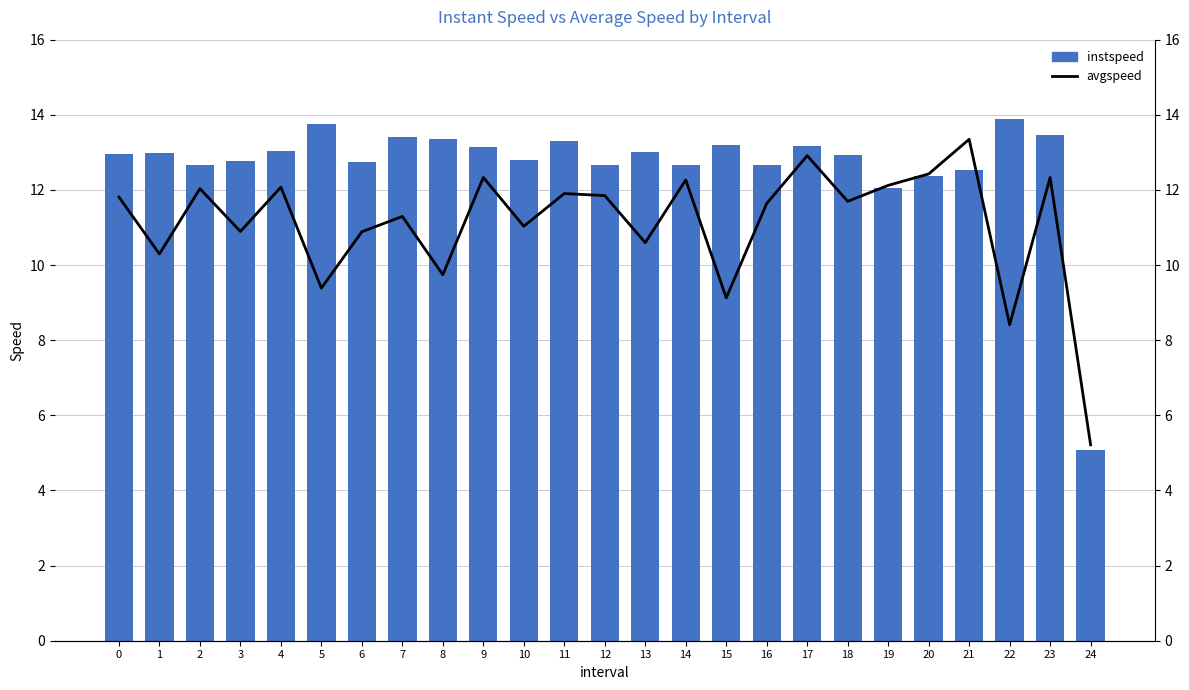

Read the avgspeed value at 1.

10.3